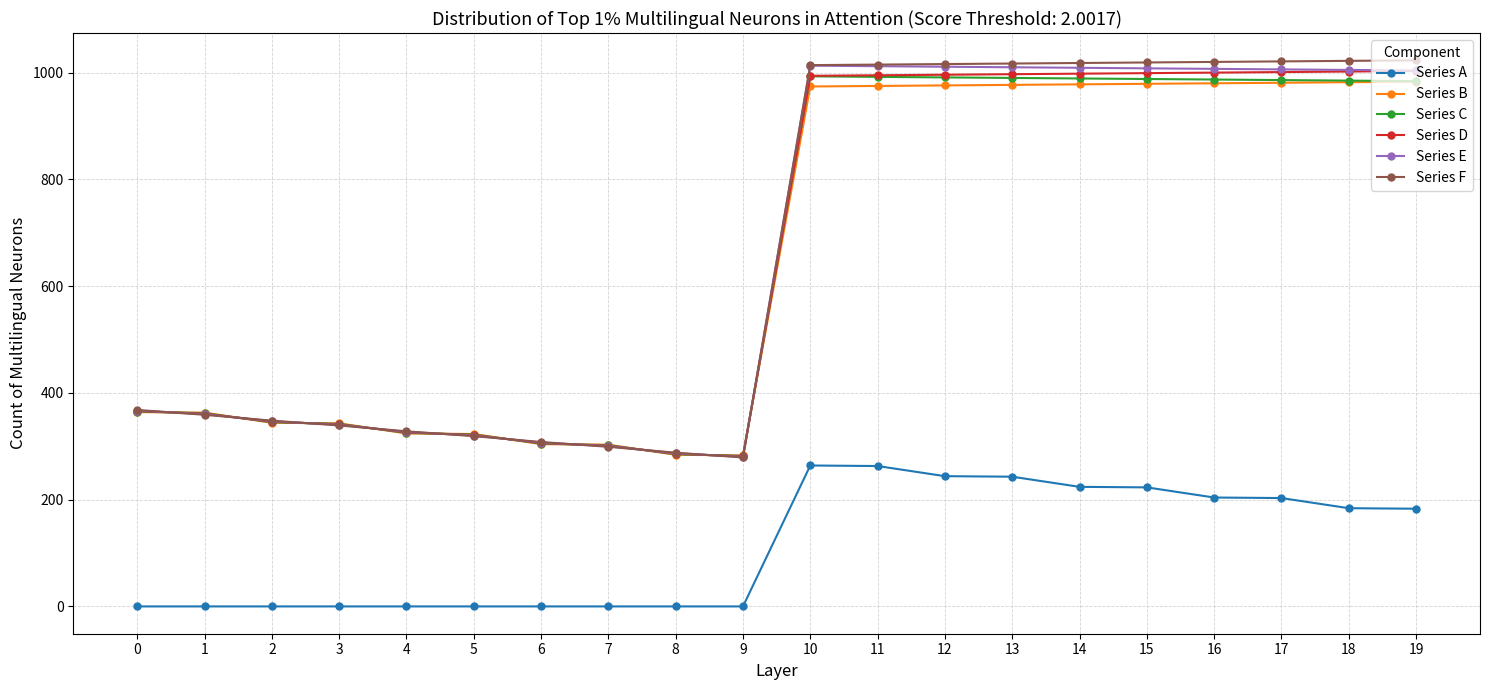

Which series has the largest range (max minus min)?

Series F